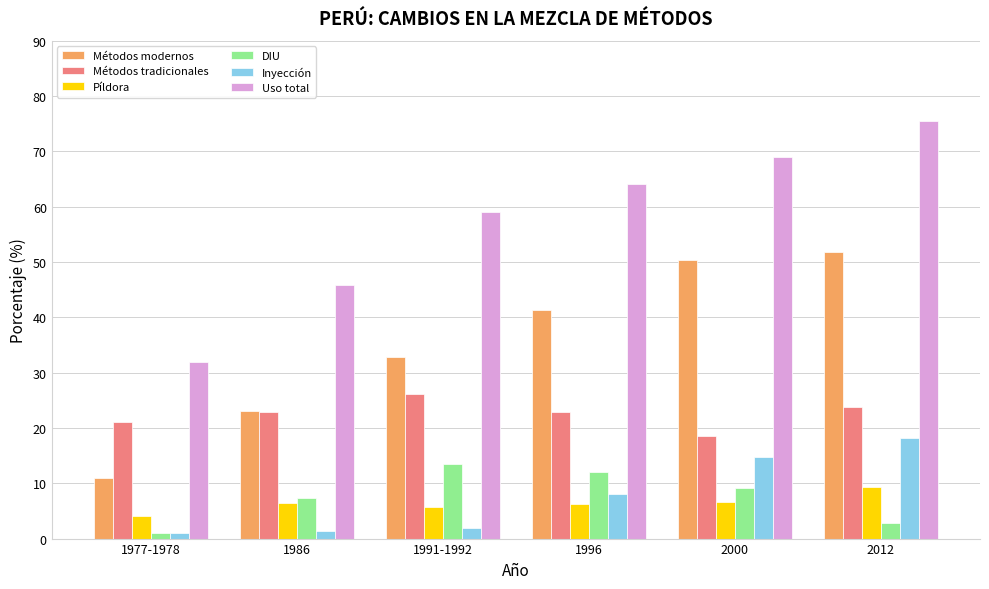

The Inyección series shows 8.0 at 1996. True or false?

True